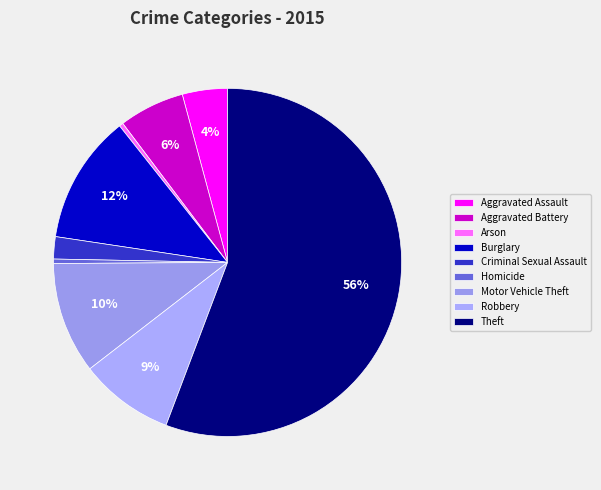

Count the number of slices in the pie.

9